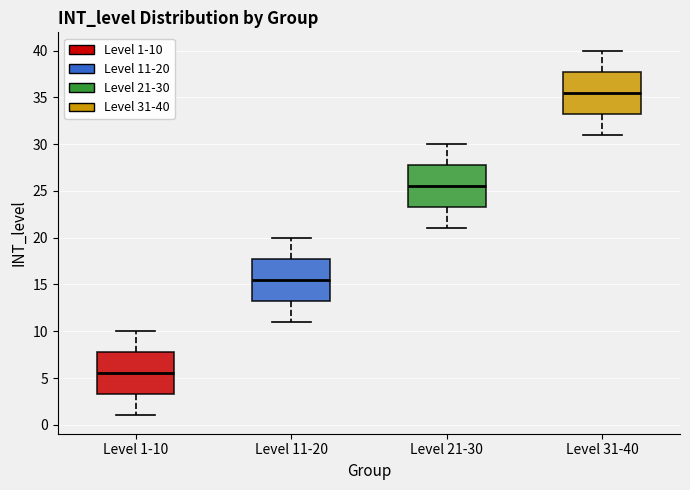

Reading left to right, transcribe this box plot: for each box, give where its median line is, the range the box spans, and where its two whiskers end, as read against the y-axis. The values are not printed on the chart, so give them approximately, as read against the axis.

Level 1-10: median 5.5, box 3.5 to 8.0, whiskers 1.0 to 10.0
Level 11-20: median 15.5, box 13.5 to 18.0, whiskers 11.0 to 20.0
Level 21-30: median 25.5, box 23.5 to 28.0, whiskers 21.0 to 30.0
Level 31-40: median 35.5, box 33.5 to 38.0, whiskers 31.0 to 40.0